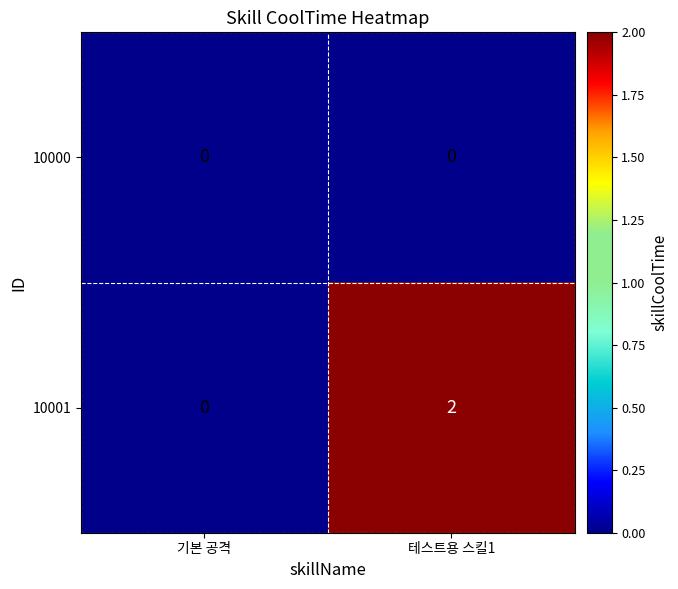

Reading left to right, list all the values displayed in this chart.

10000: 0	0
10001: 0	2